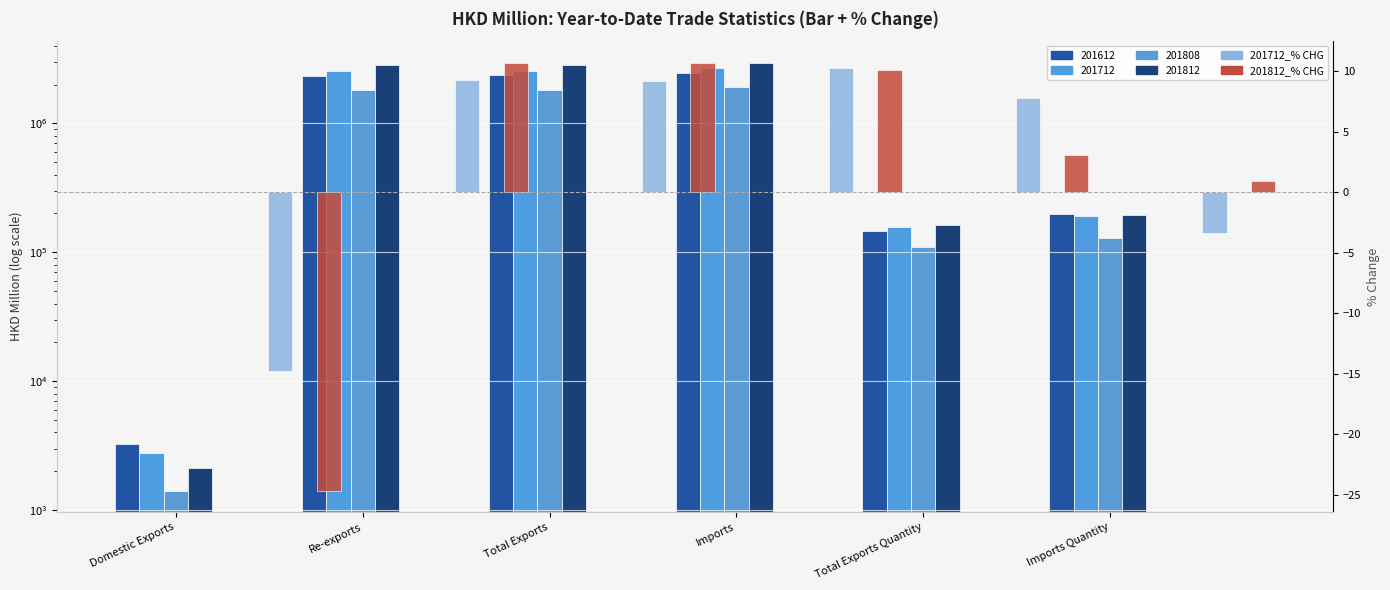

True or false: 201812_% CHG has a value of 10.7 at Imports.

True